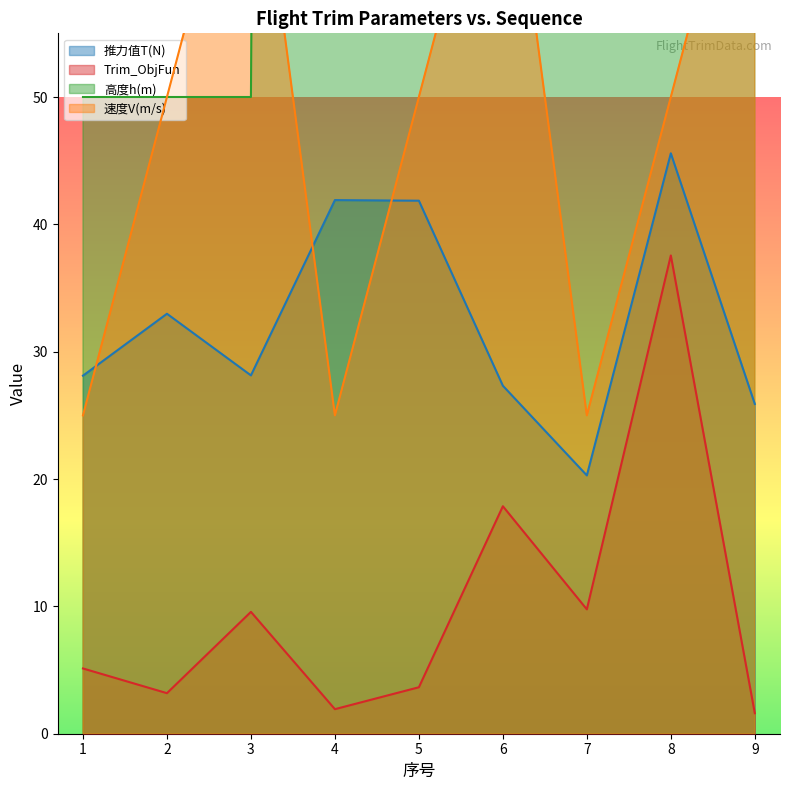

Between which two adjacent categories do 高度h(m) and 速度V(m/s) first intersect?

3 and 4